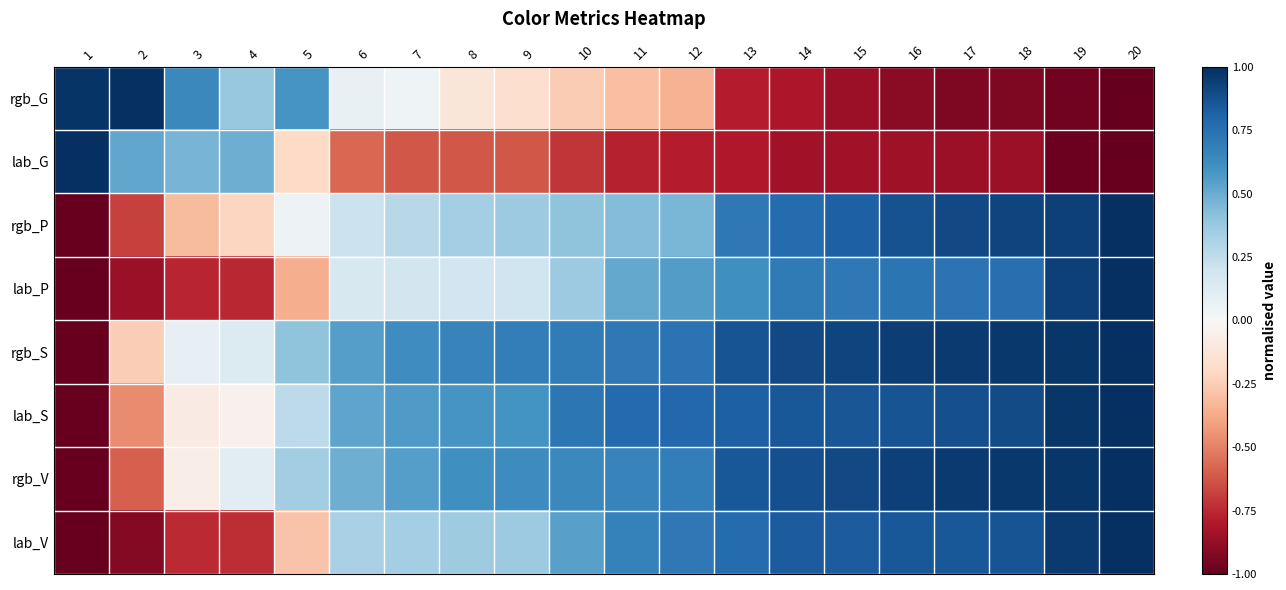

At which category does the chart reach its peak across all series?

2